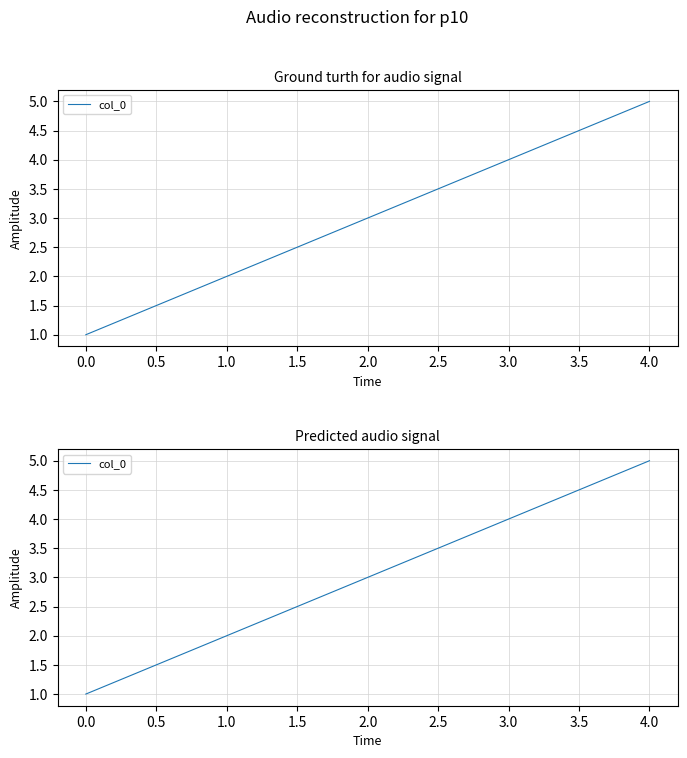

Reading left to right, what are all the values shown in this chart?

1	2	3	4	5